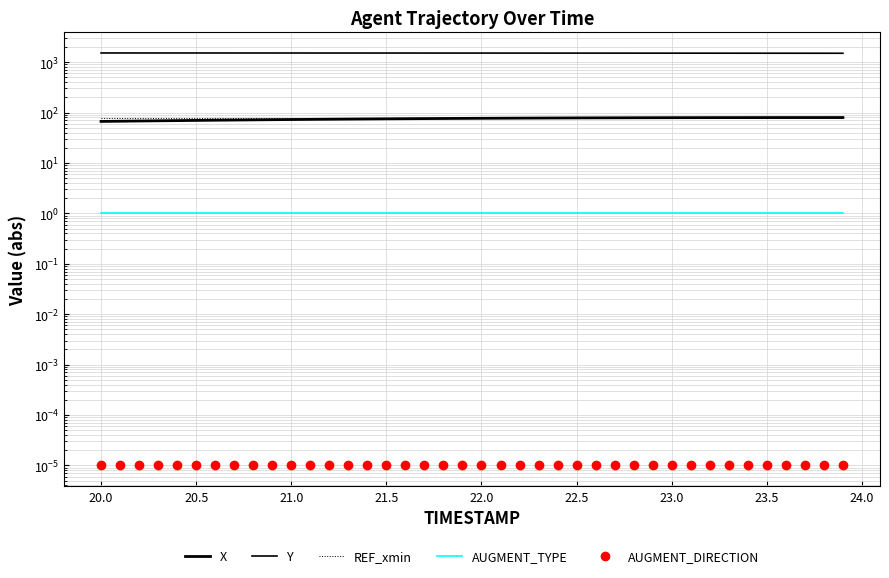

Reading right to left, transcribe all the data shown in this chart.

X: 79.5	79.5	79.5	79.4	79.4	79.3	79.3	79.2	79.1	79.0	78.8	78.7	78.5	78.3	78.1	77.9	77.7	77.4	77.1	76.8	76.5	76.1	75.8	75.4	75.0	74.5	74.1	73.6	73.1	72.6	72.1	71.5	70.9	70.3	69.8	69.1	68.5	67.9	67.2	66.6
Y: 1498.7	1499.5	1500.3	1501.0	1501.8	1502.5	1503.2	1503.9	1504.6	1505.3	1506.0	1506.6	1507.3	1507.9	1508.5	1509.1	1509.7	1510.3	1510.9	1511.4	1511.9	1512.5	1512.9	1513.4	1513.8	1514.3	1514.7	1515.0	1515.3	1515.7	1516.0	1516.2	1516.5	1516.7	1516.9	1517.1	1517.2	1517.4	1517.5	1517.6
REF_xmin: 79.4	79.4	79.4	79.4	79.4	79.4	79.4	79.4	79.4	79.4	79.4	79.4	79.4	79.4	79.4	79.4	79.4	79.4	79.4	79.4	79.4	79.4	79.4	79.4	79.4	79.4	79.4	79.4	79.4	79.4	79.4	79.4	79.4	79.4	79.4	79.4	79.4	79.4	79.4	79.4
AUGMENT_TYPE: 1.0	1.0	1.0	1.0	1.0	1.0	1.0	1.0	1.0	1.0	1.0	1.0	1.0	1.0	1.0	1.0	1.0	1.0	1.0	1.0	1.0	1.0	1.0	1.0	1.0	1.0	1.0	1.0	1.0	1.0	1.0	1.0	1.0	1.0	1.0	1.0	1.0	1.0	1.0	1.0
AUGMENT_DIRECTION: 0.0	0.0	0.0	0.0	0.0	0.0	0.0	0.0	0.0	0.0	0.0	0.0	0.0	0.0	0.0	0.0	0.0	0.0	0.0	0.0	0.0	0.0	0.0	0.0	0.0	0.0	0.0	0.0	0.0	0.0	0.0	0.0	0.0	0.0	0.0	0.0	0.0	0.0	0.0	0.0